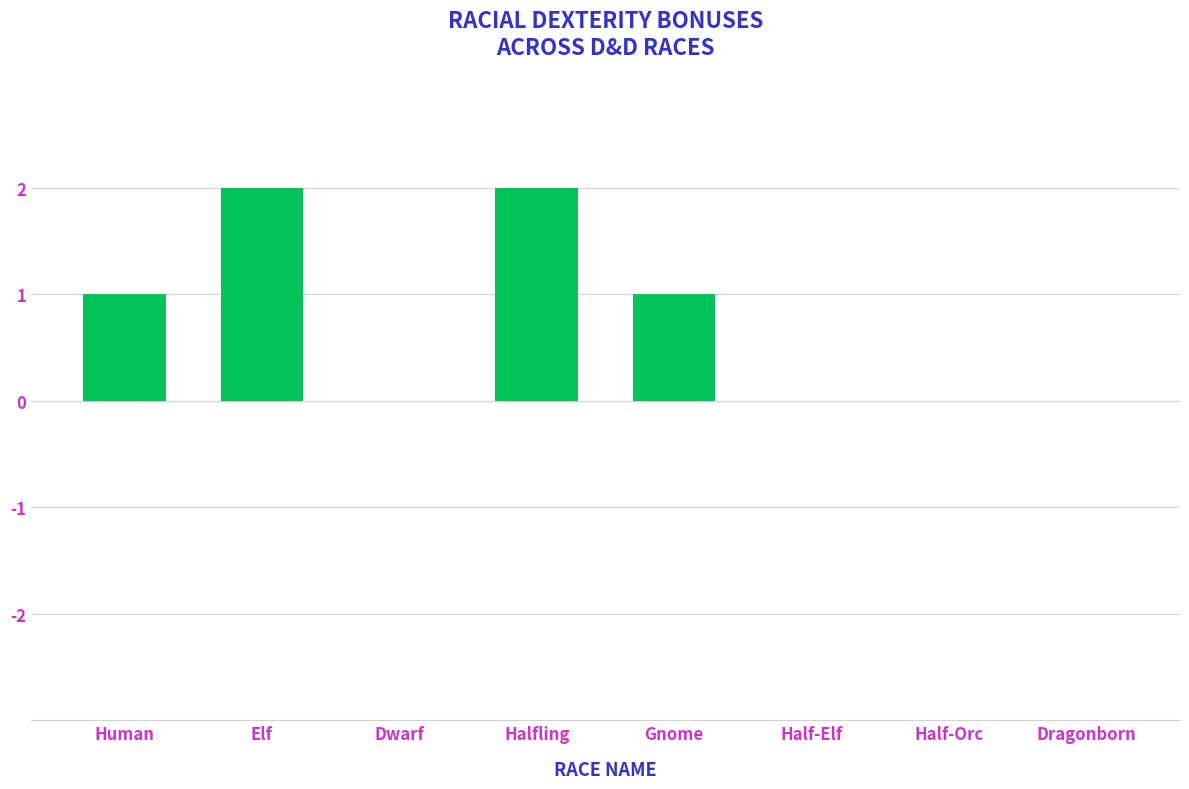

Are the bars grouped side by side (vs. stacked)?

No